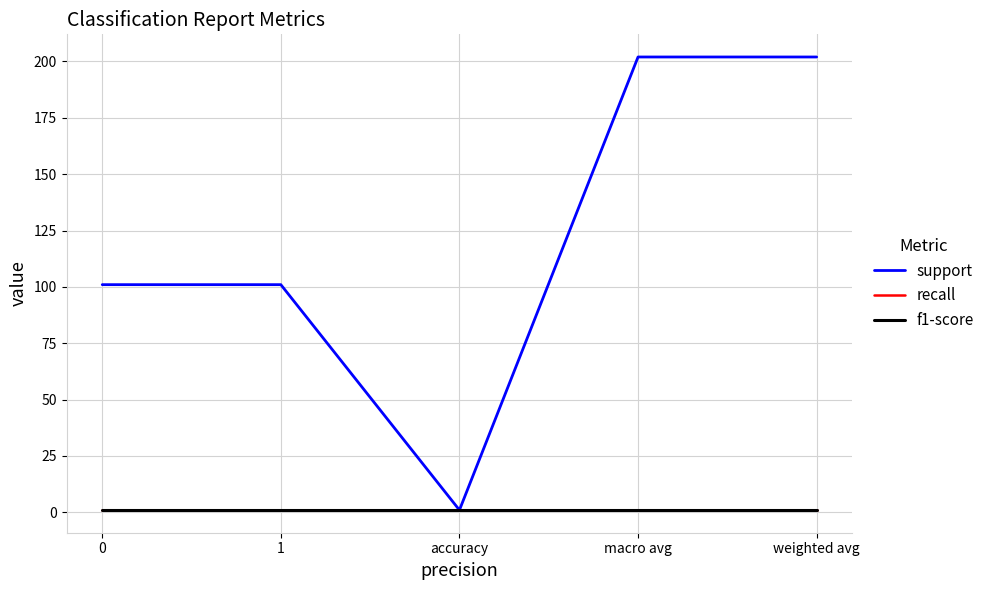

Is this an area chart (filled region under the line)?

No